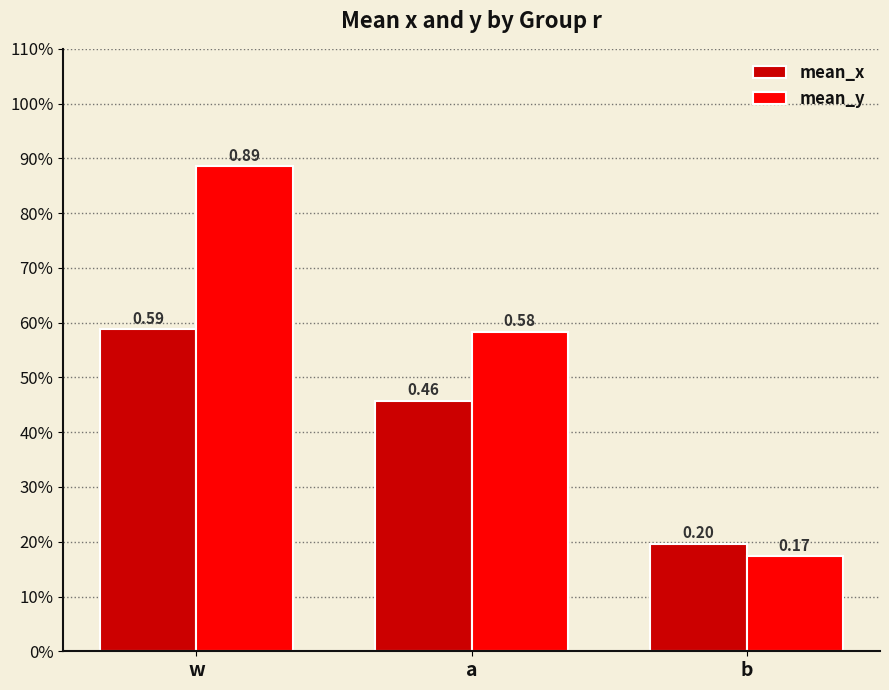

Reading right to left, extract all data points from this chart.

mean_x: b=0.2	a=0.5	w=0.6
mean_y: b=0.2	a=0.6	w=0.9